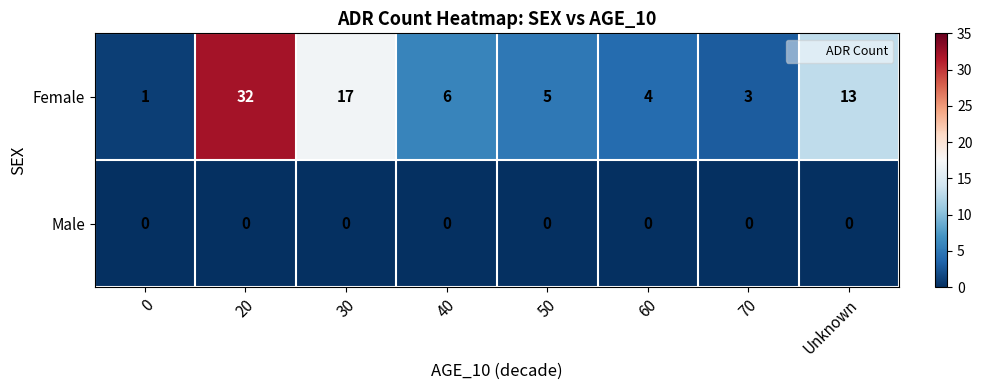

At which category is the sum across all series the highest?

20